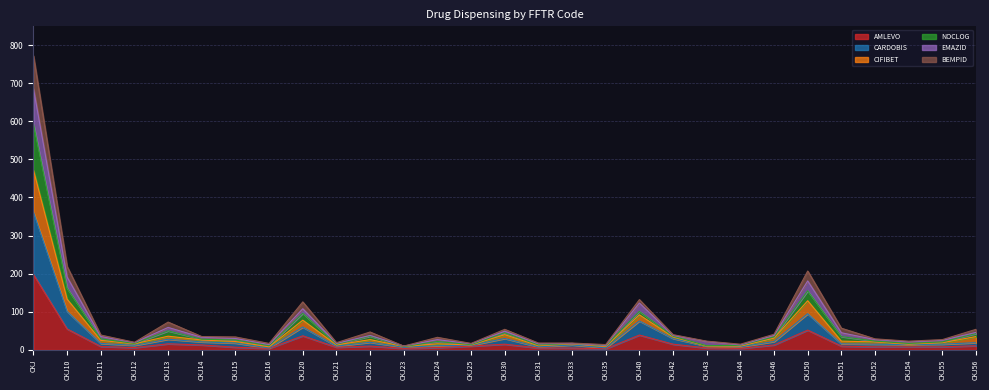

How many distinct data groups are displayed?

6